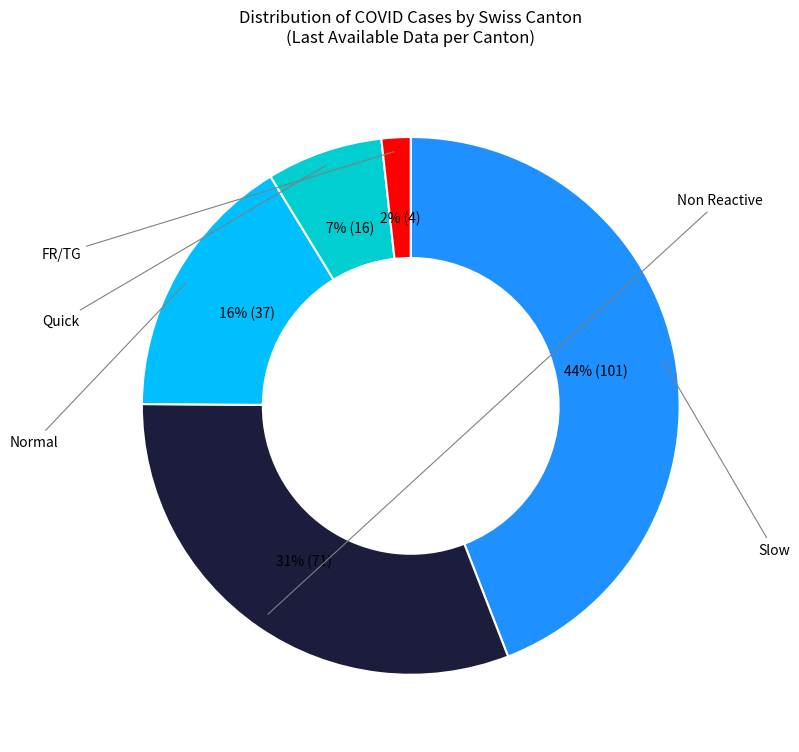

Is there any slice that represents more than half of the pie?

No